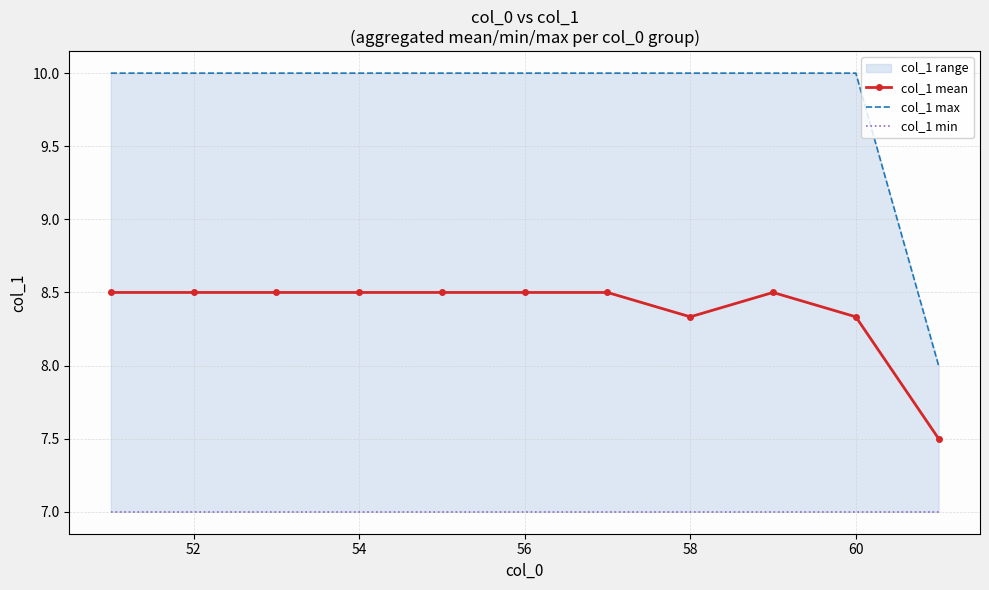

What is the maximum value for col_1 mean?

8.5